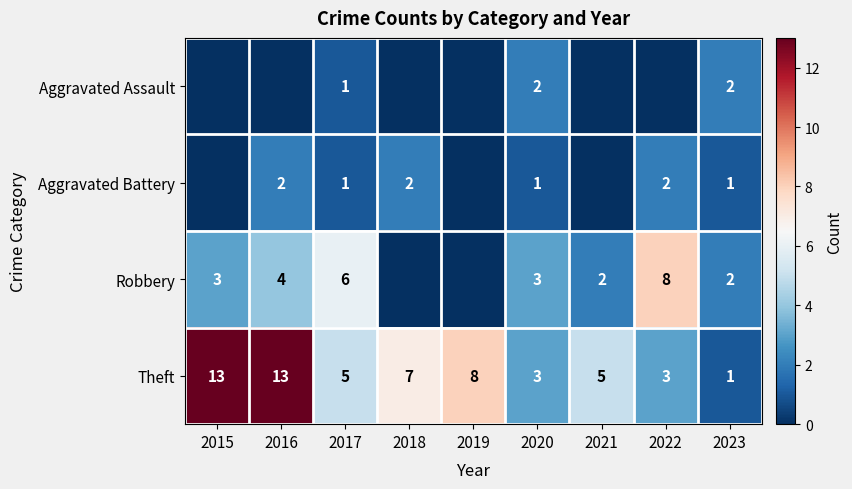

The value of Aggravated Assault at 2023 is 2. True or false?

True